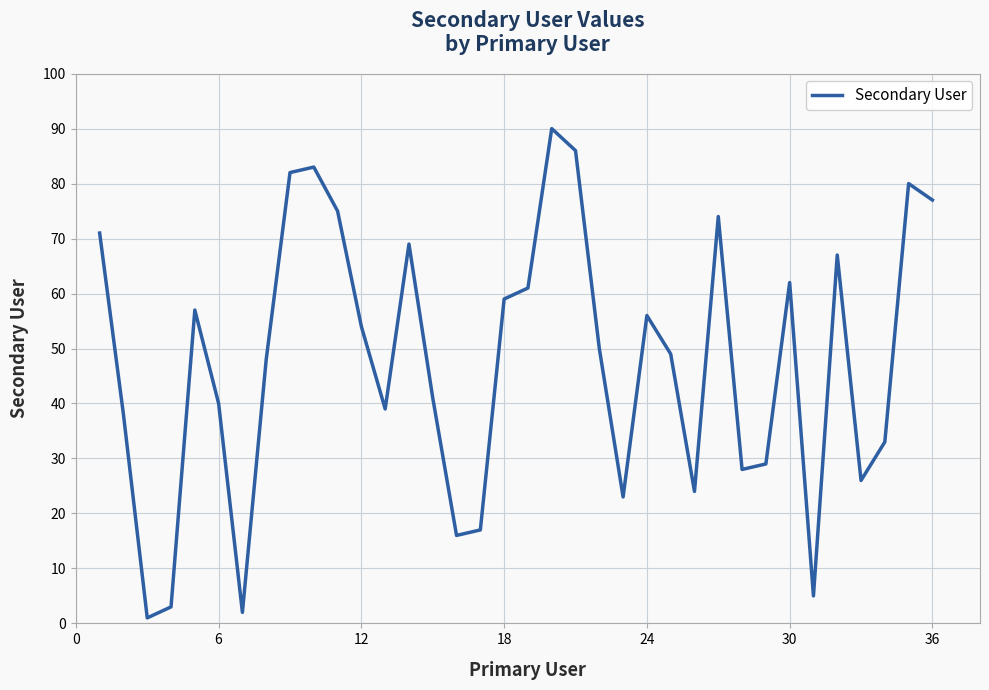

What is the maximum value shown in the chart?

90